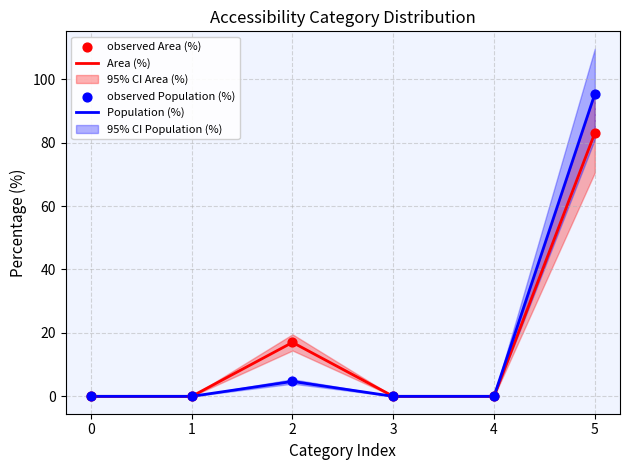

Which series contains the lowest Y value?

Area (%)